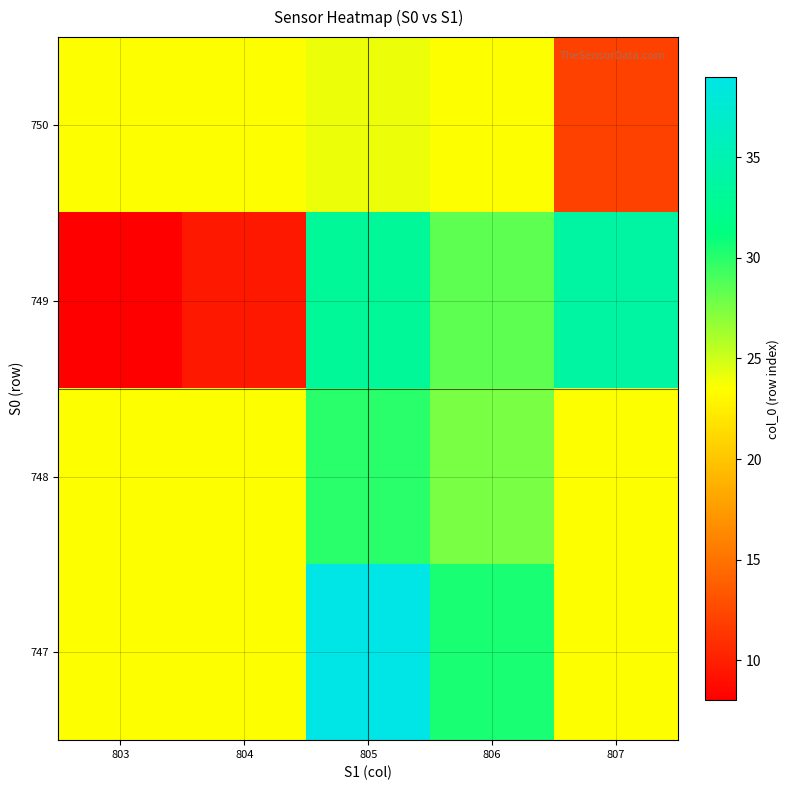

Reading right to left, extract all data points from this chart.

row_0: 807=23.5	806=30.5	805=39.0	804=23.5	803=23.5
row_1: 807=23.5	806=27.6	805=30.0	804=23.5	803=23.5
row_2: 807=34.0	806=28.3	805=33.1	804=9.5	803=8.0
row_3: 807=12.0	806=23.5	805=24.0	804=23.5	803=23.5